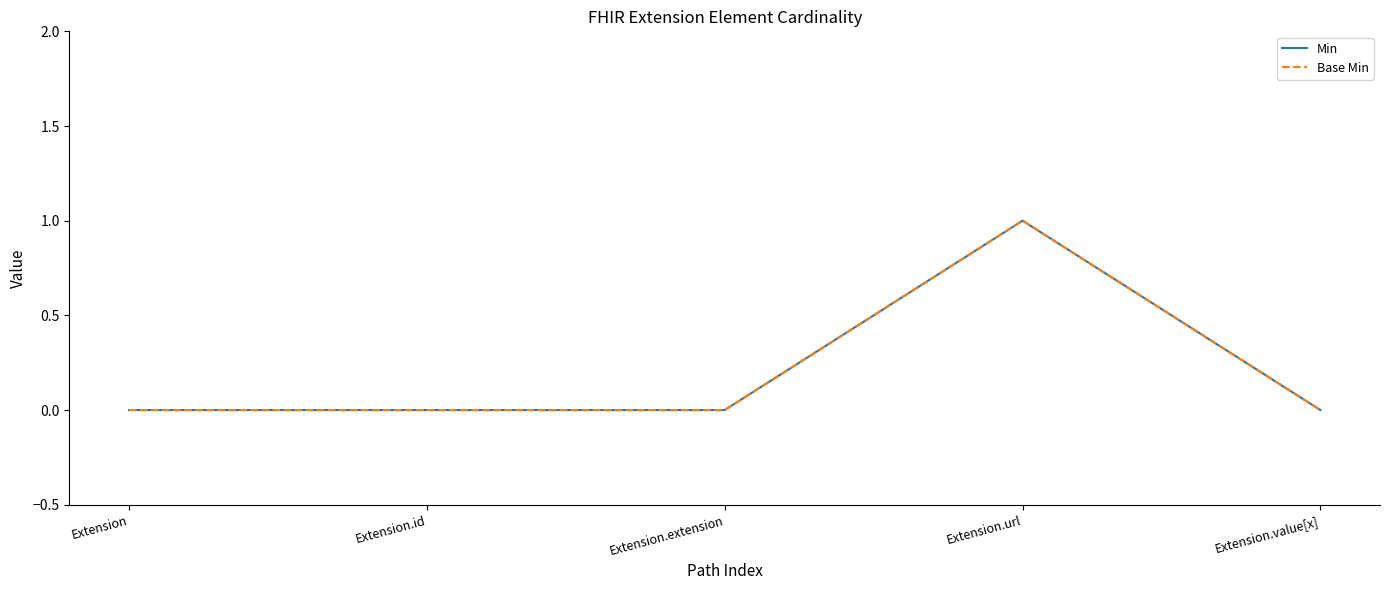

What are all the series names shown in the legend?

Min, Base Min